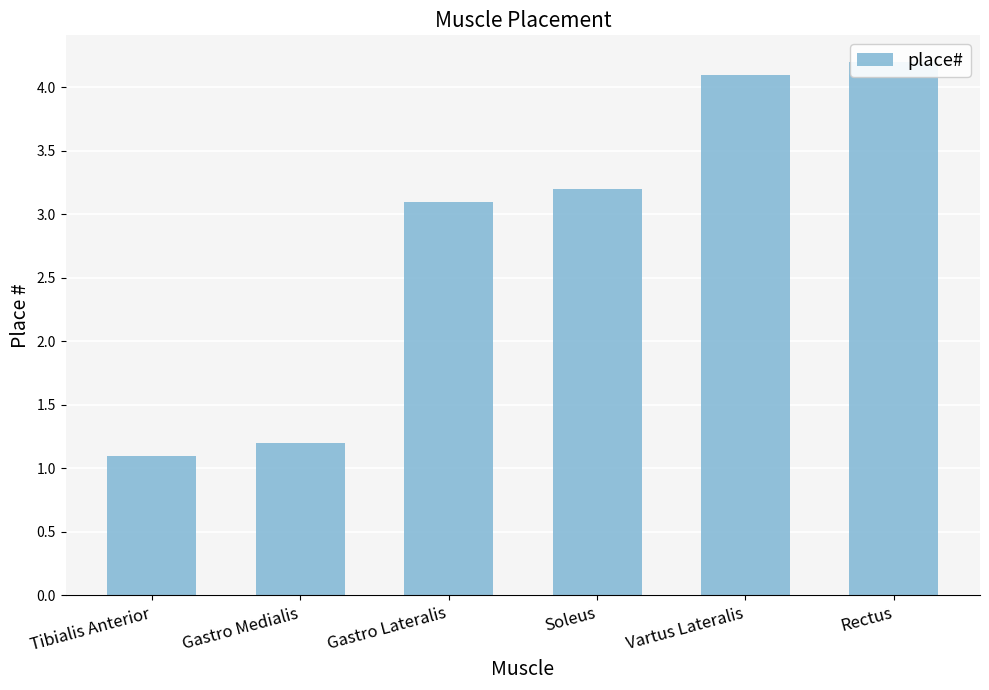

What is the value of the 6th bar from the left?

4.2